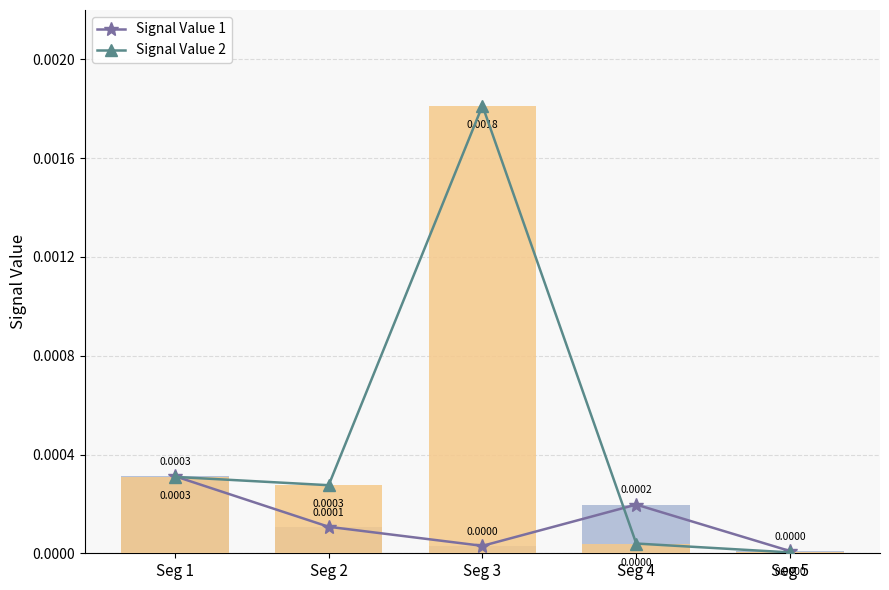

How many series are shown in this chart?

4